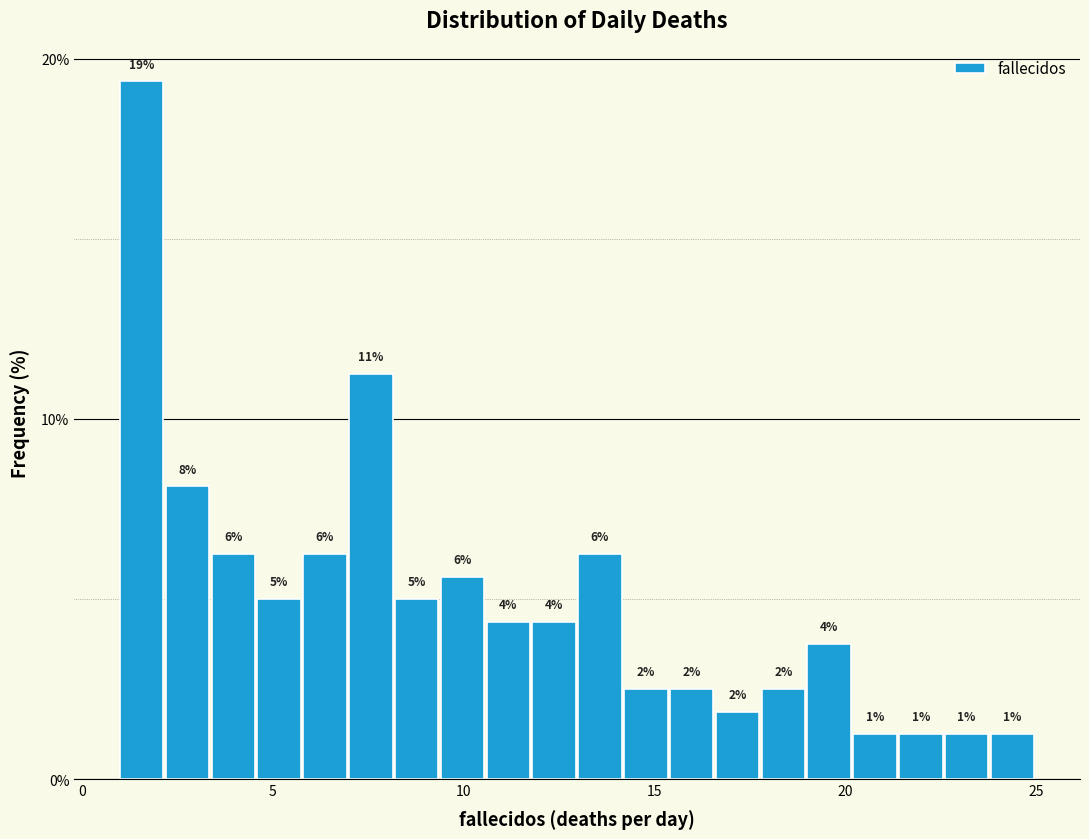

Read against the x-axis, roughly where is the centre of the tallest bar?

1.5